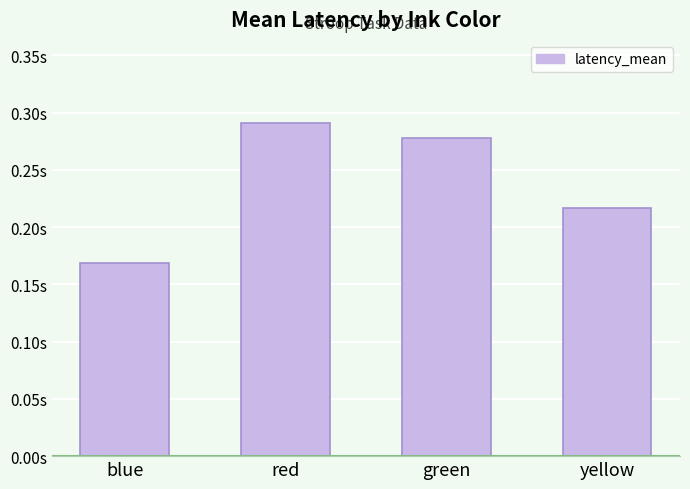

True or false: the data shows 0.5 at red.

False